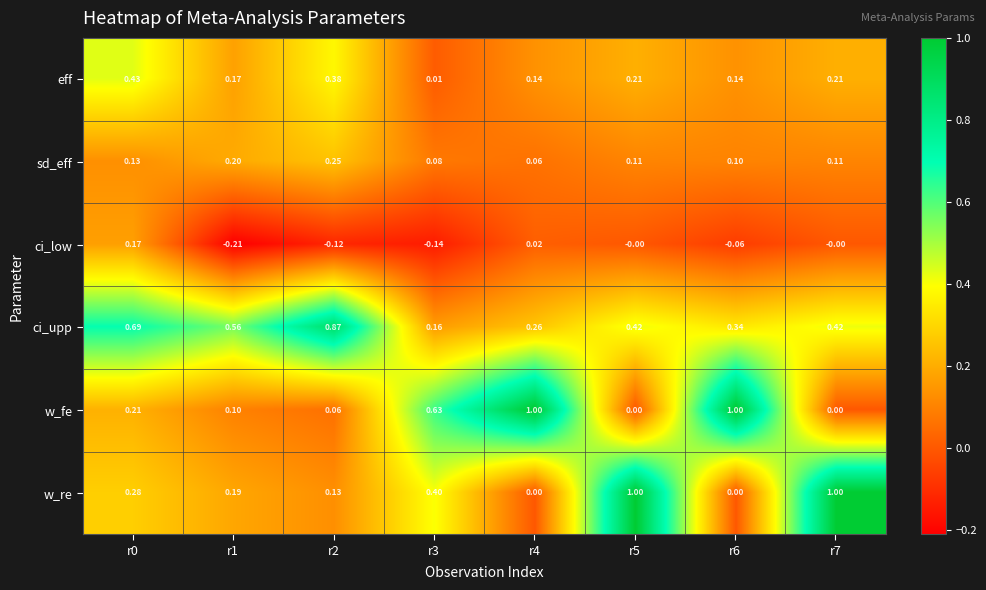

What is the maximum value shown in the chart?

1.0